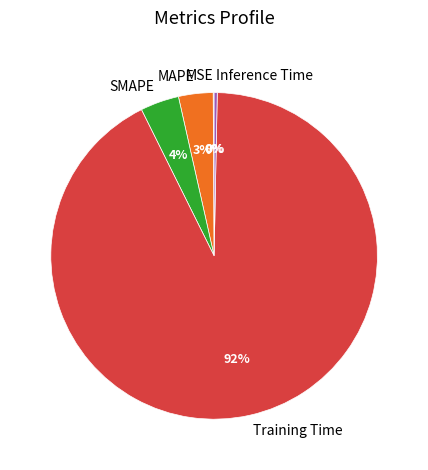

To the nearest percent, what is the difference between the MAPE and Inference Time slice percentages?

3%